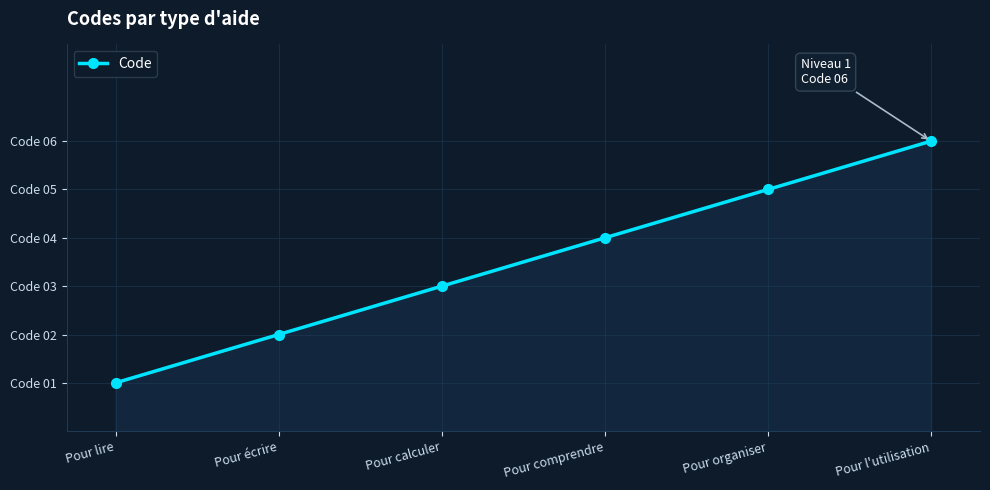

At which label is the value closest to 3?

Pour calculer